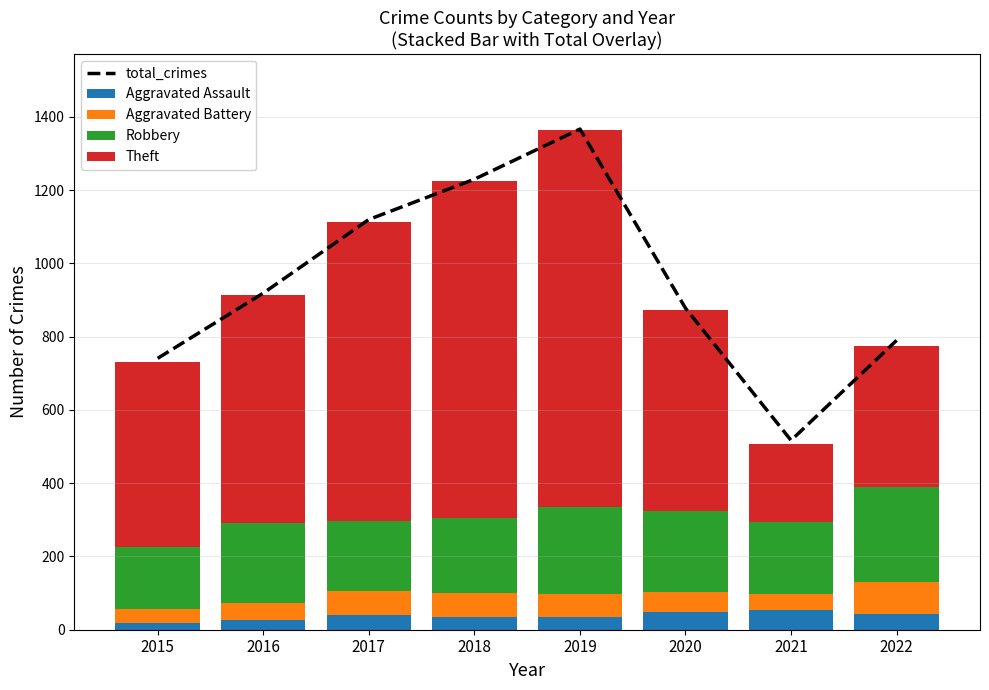

What is the total value across all series at 2022?

1564